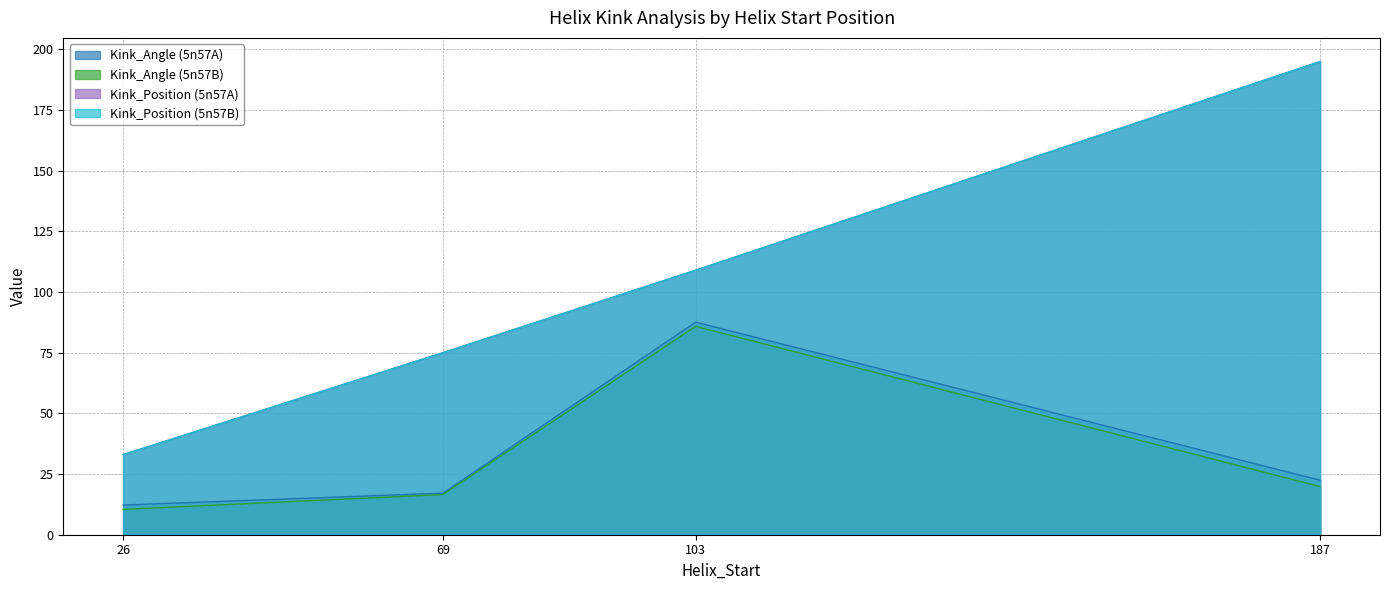

Which series has the largest range (max minus min)?

Kink_Position (5n57A)